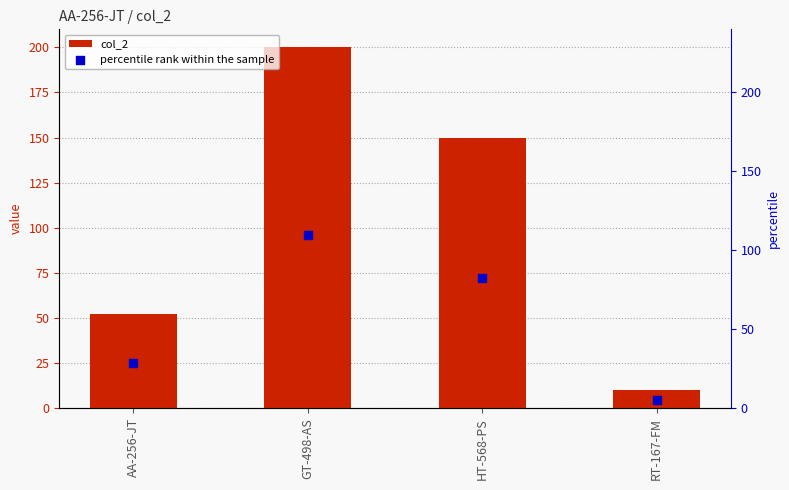

What are all the series names shown in the legend?

col_2, percentile rank within the sample